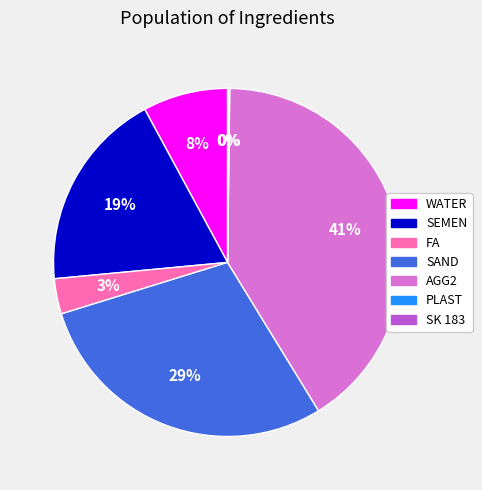

To the nearest percent, what percentage of the pie is SEMEN?

19%